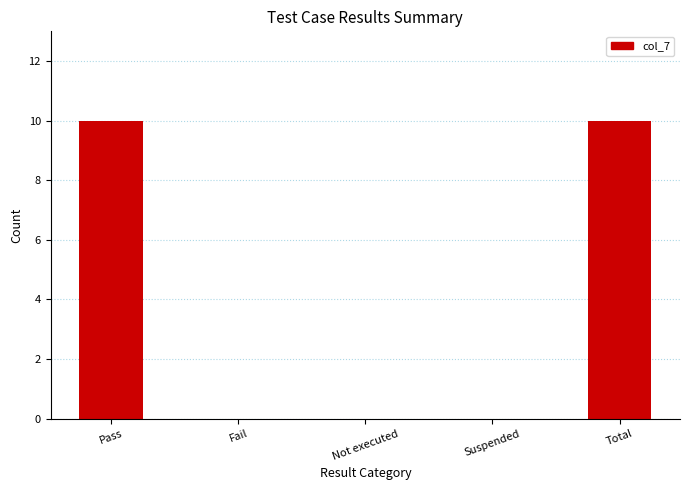

What is the maximum value shown in the chart?

10